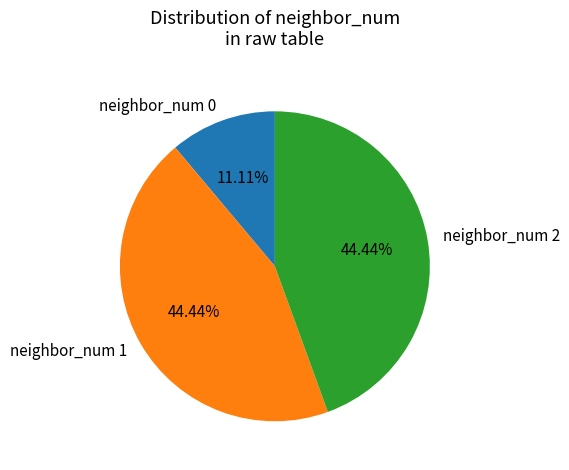

Combined, do neighbor_num 2 and neighbor_num 1 account for over 50%?

Yes